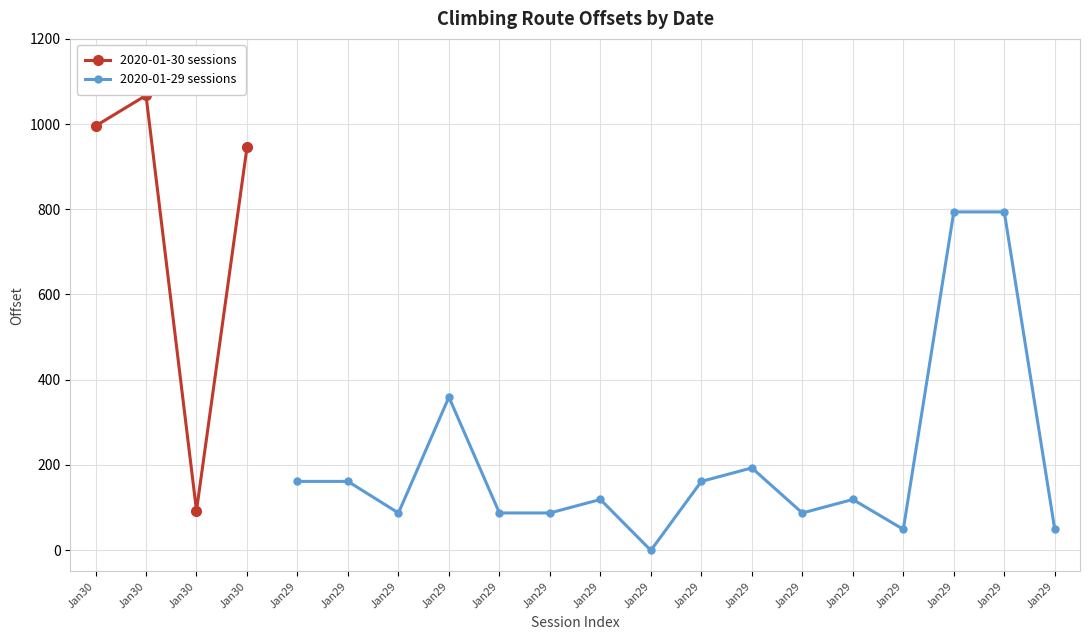

What is the value of the 1st point from the left?

995.5